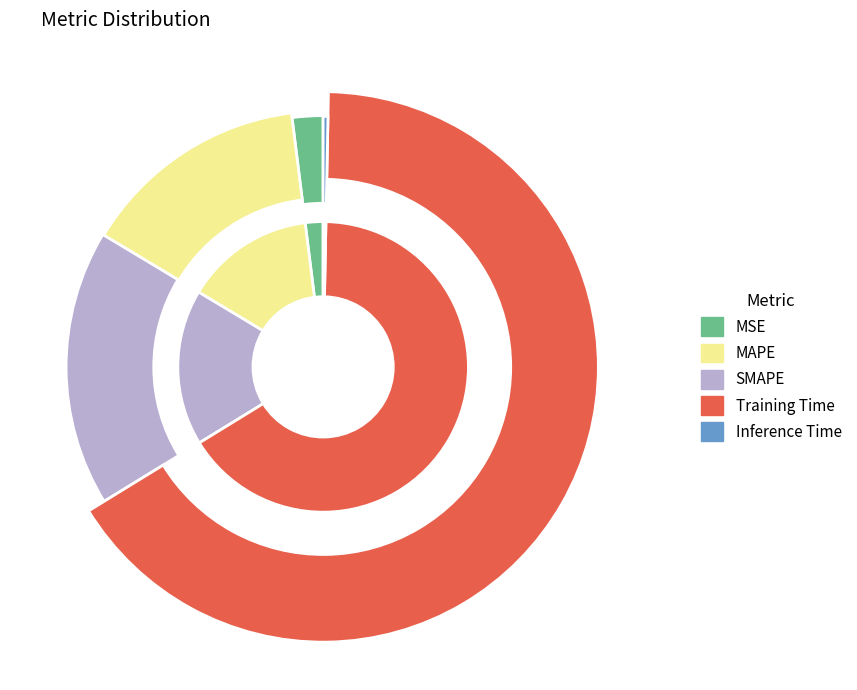

Which category has the smallest portion of the pie?

Inference Time